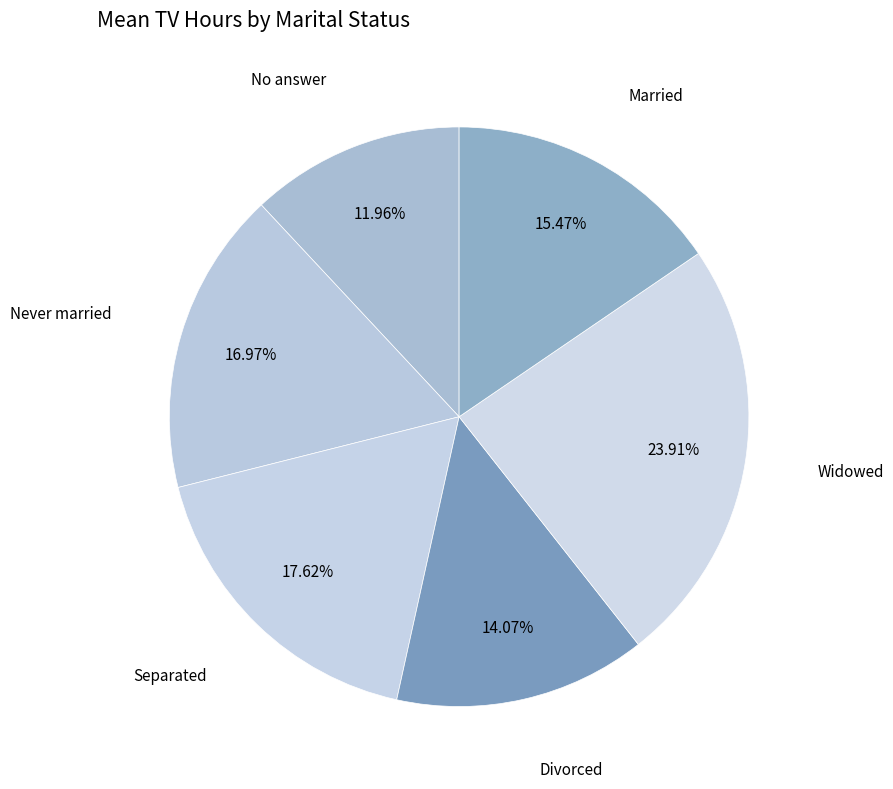

Count the number of slices in the pie.

6